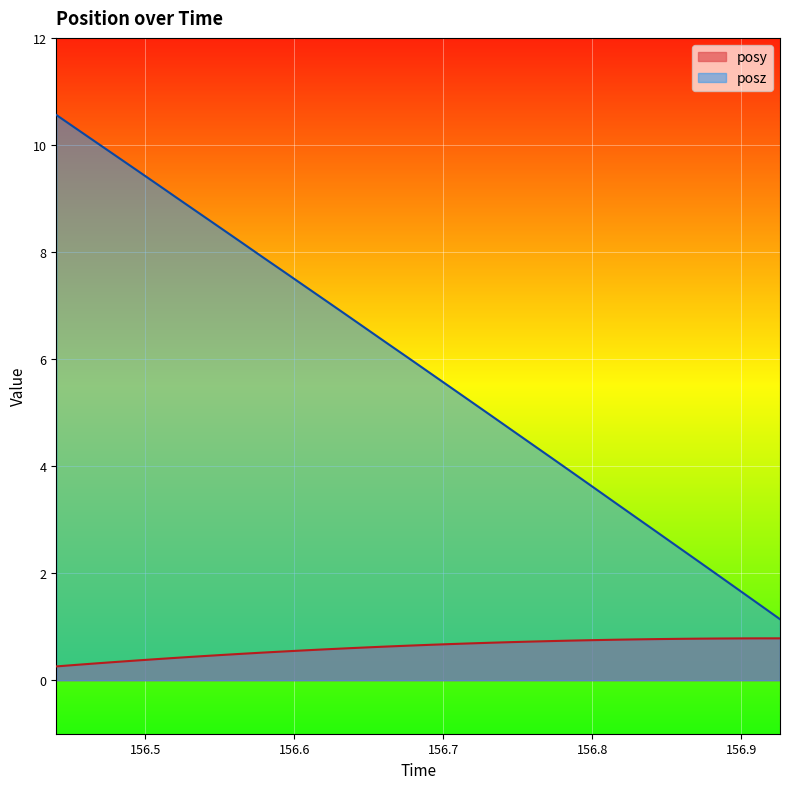

How many data points in posz are above 6?

18